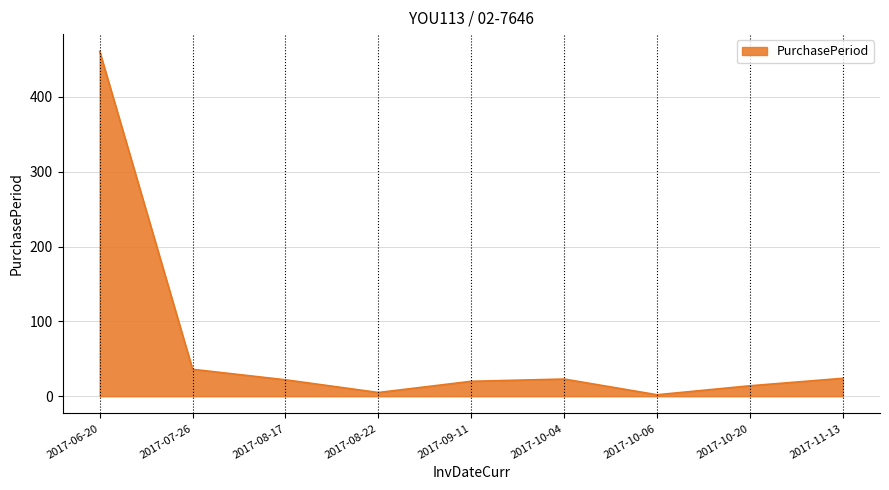

Approximately how many times larger is the value at 2017-07-26 compared to 2017-10-20?

2.6